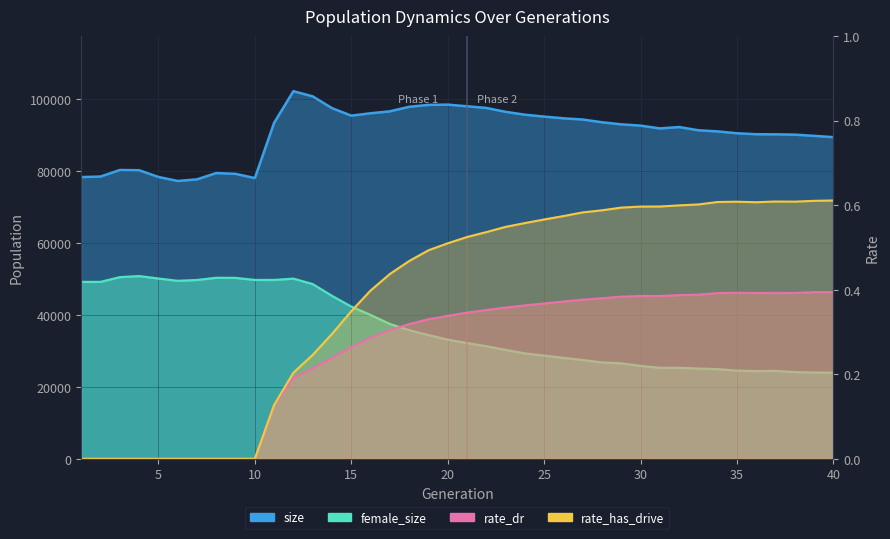

Which series has the largest range (max minus min)?

female_size